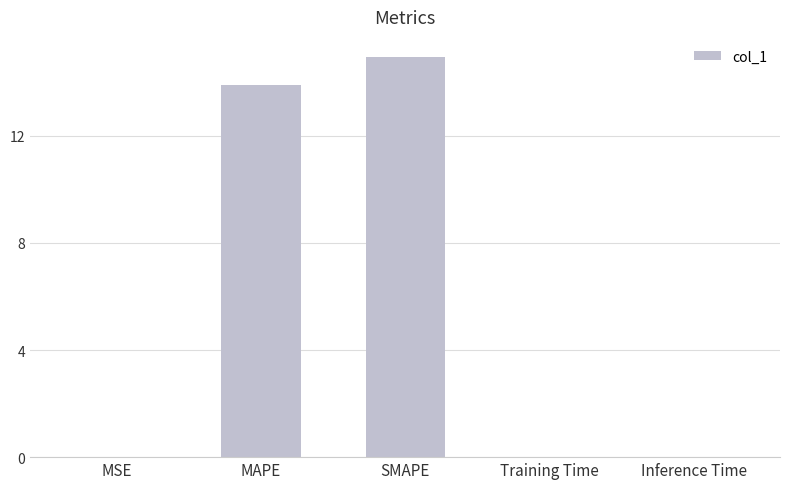

What is the greatest value displayed?

14.9